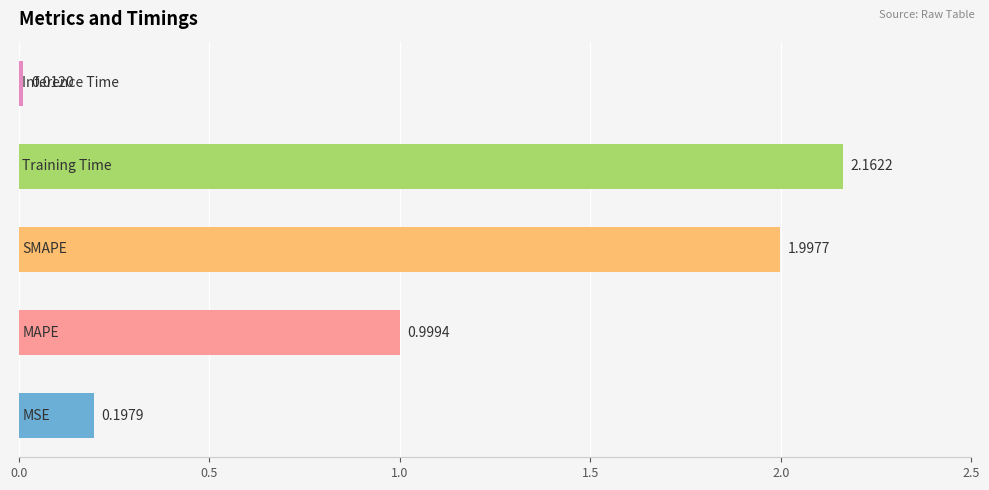

How many bars are there in total?

5